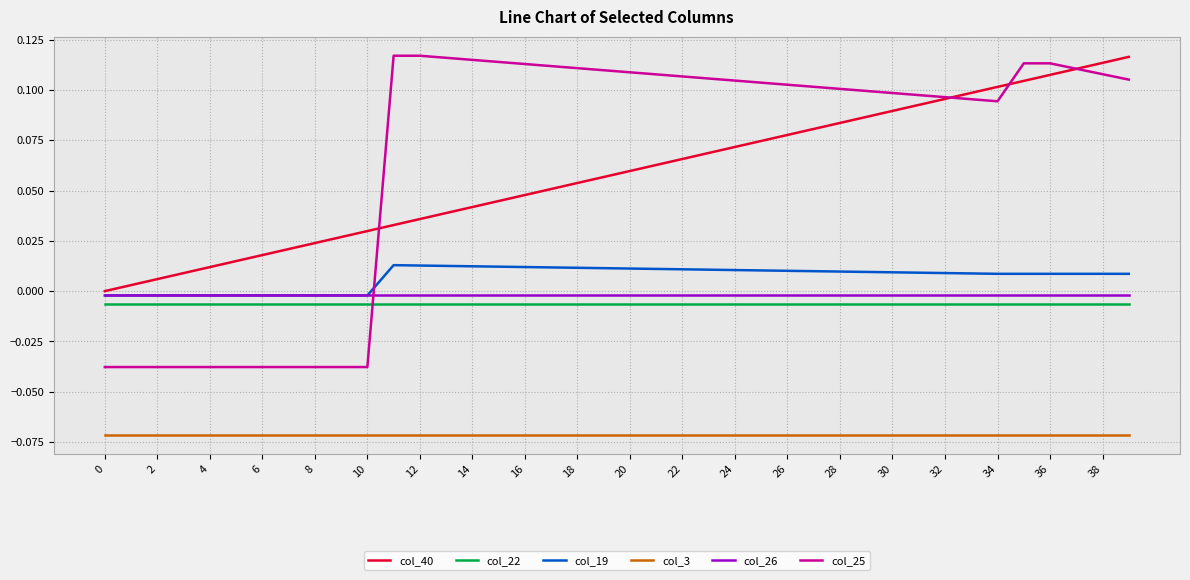

True or false: col_3 and col_22 cross at least once.

False